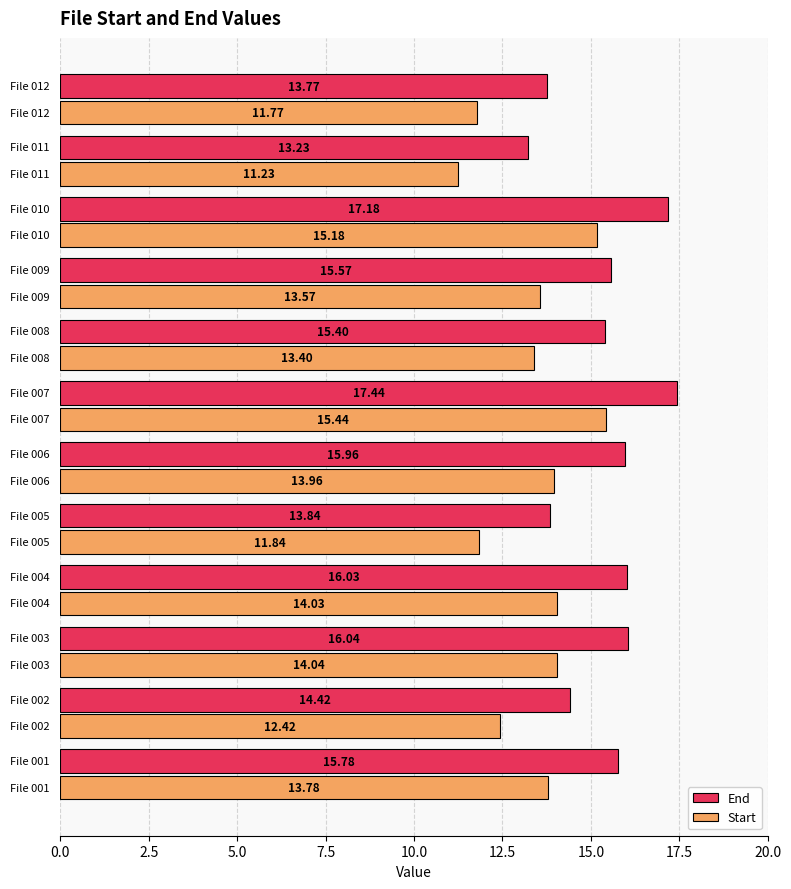

What is the difference between the maximum and minimum values in the End series?

4.2